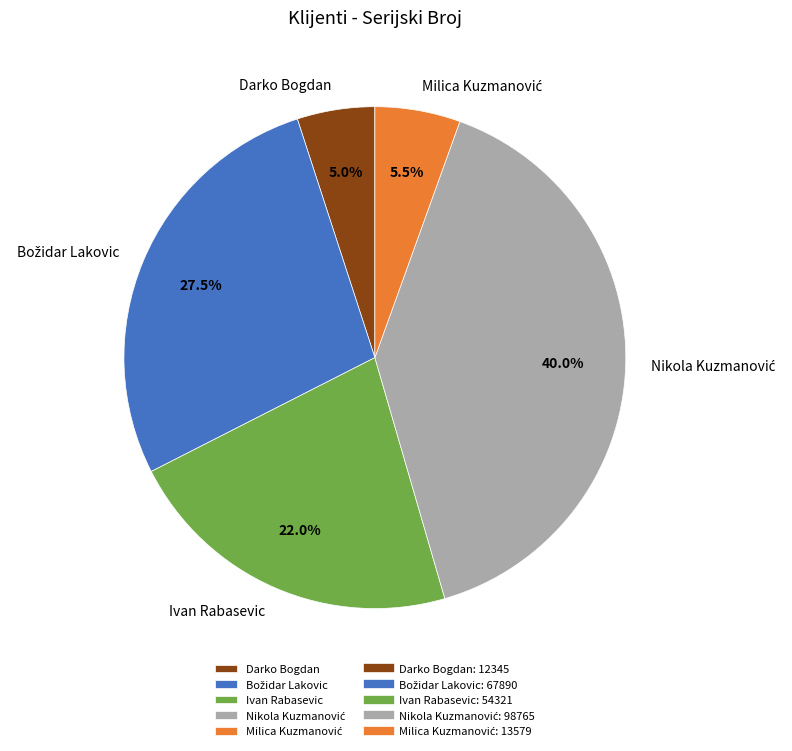

Is there any slice that represents more than half of the pie?

No